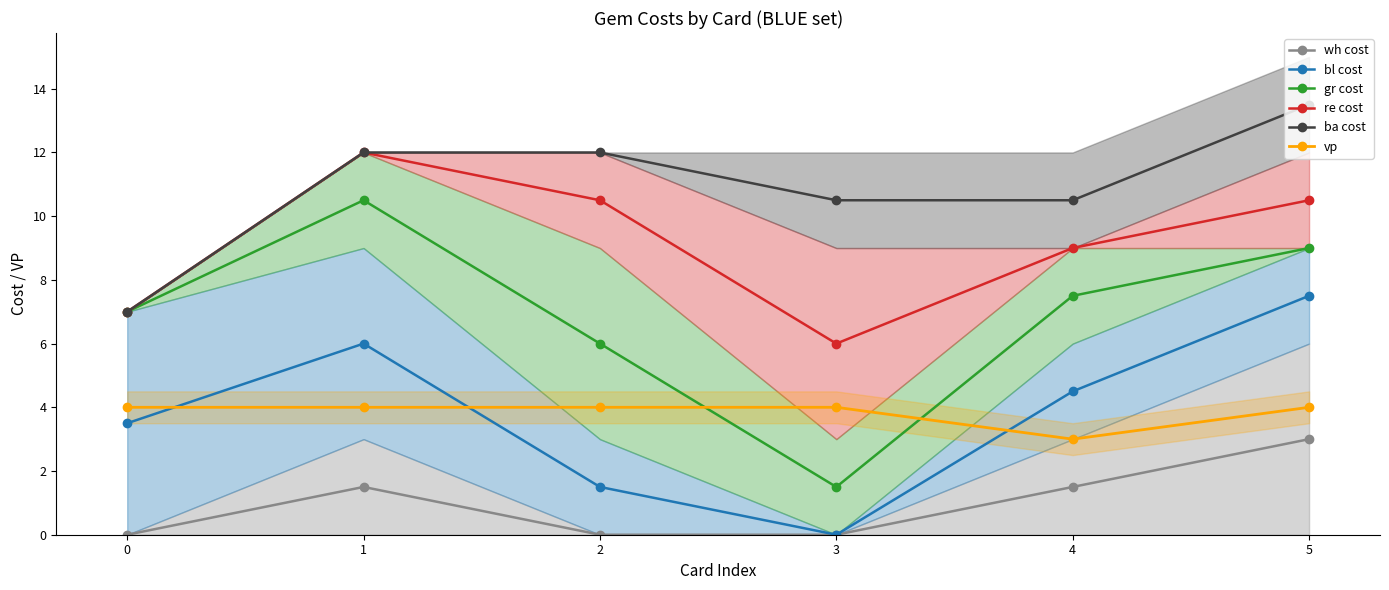

How many lines are shown in the chart?

6